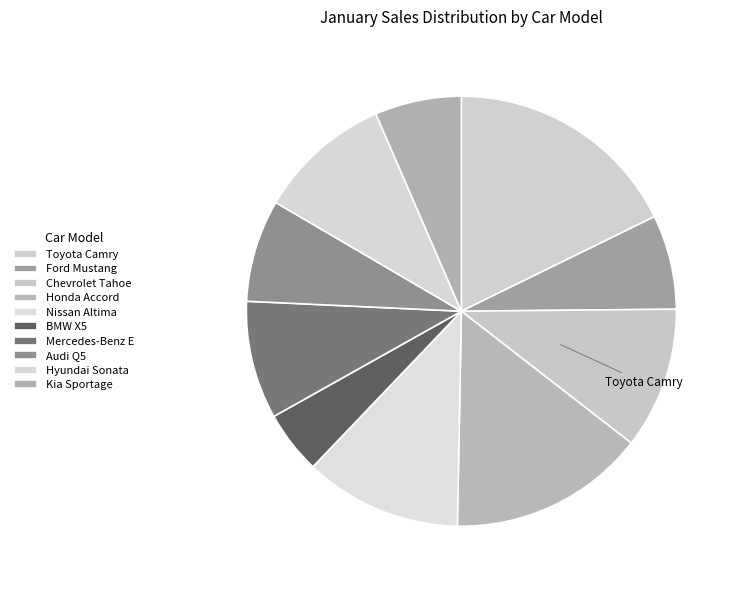

Does any single category account for the majority?

No